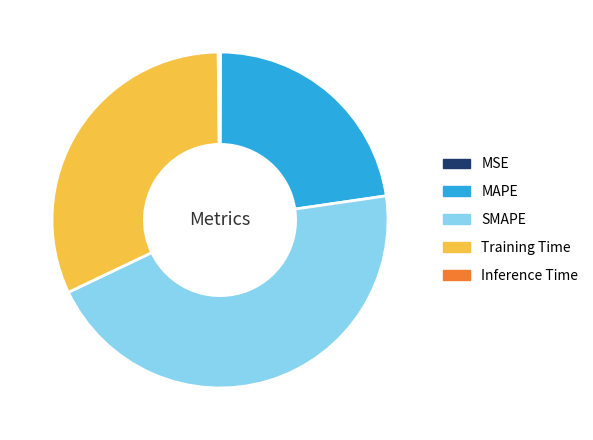

Combined, do SMAPE and MAPE account for over 50%?

Yes